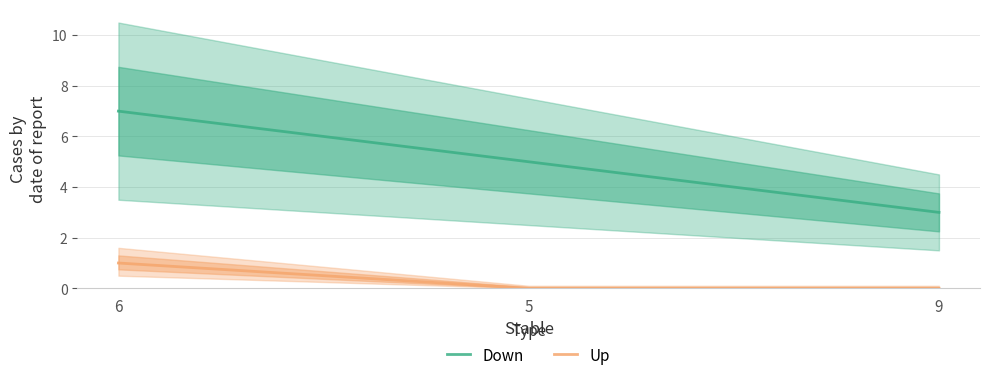

Which category has the lowest value in the Up series?

5